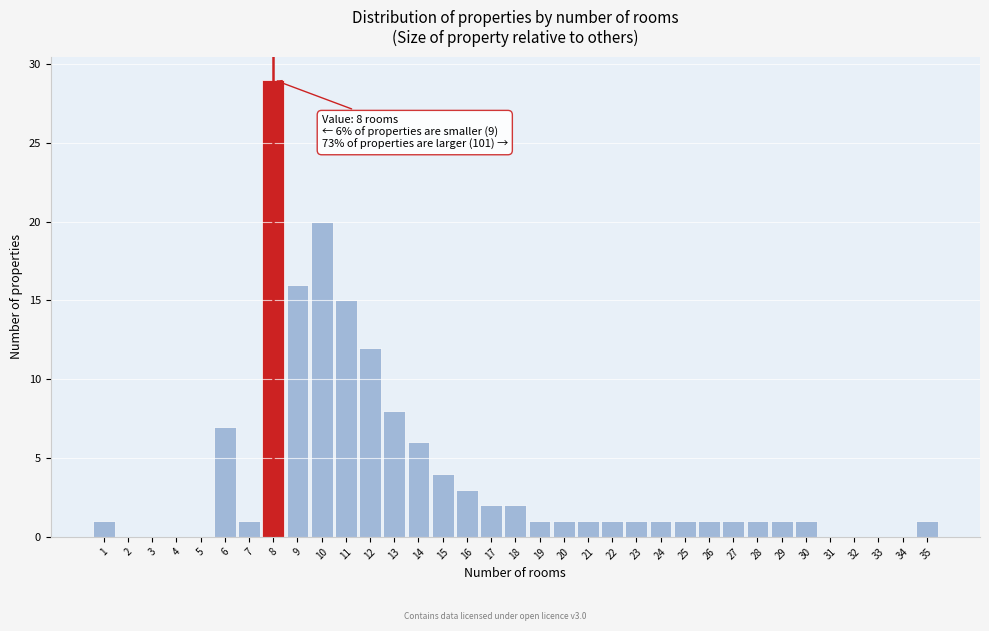

Over which range of the x-axis is the bar tallest?

7.5 to 8.5